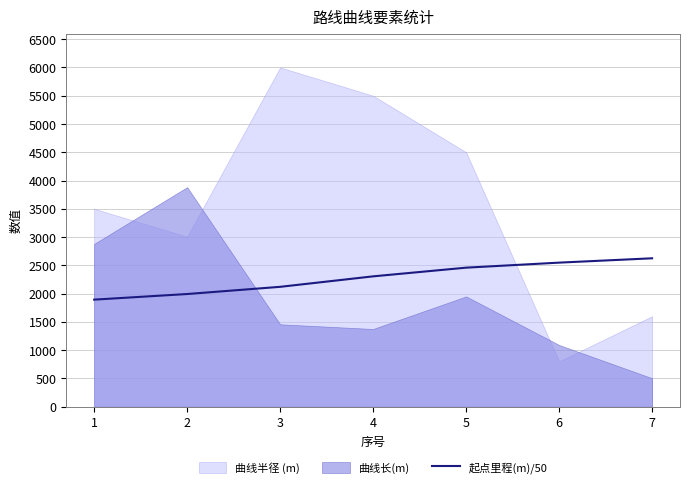

Reading left to right, extract all data points from this chart.

1=1893.6	2=1992.9	3=2120.1	4=2305.4	5=2459.1	6=2548.0	7=2624.7